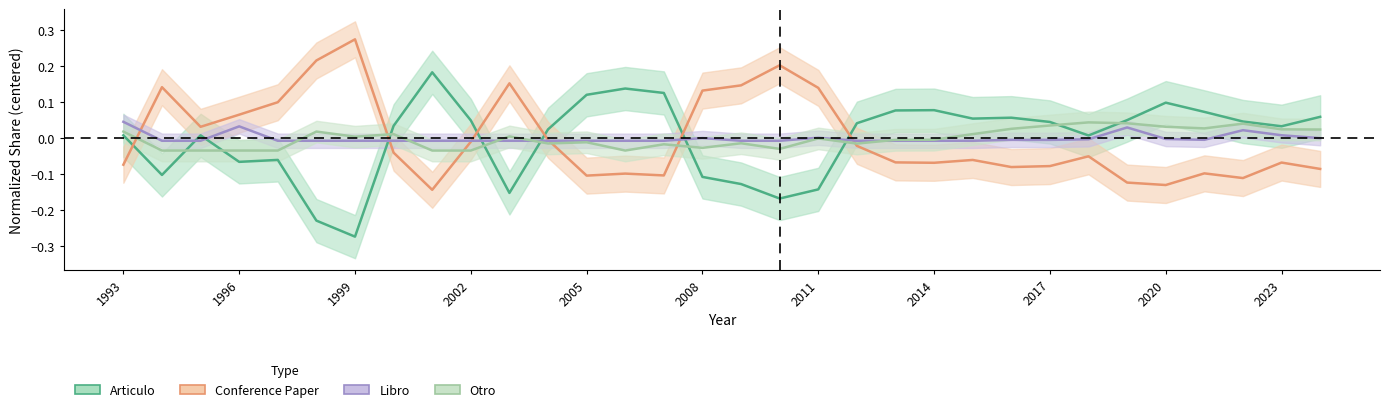

How many values in Libro are below zero?

24